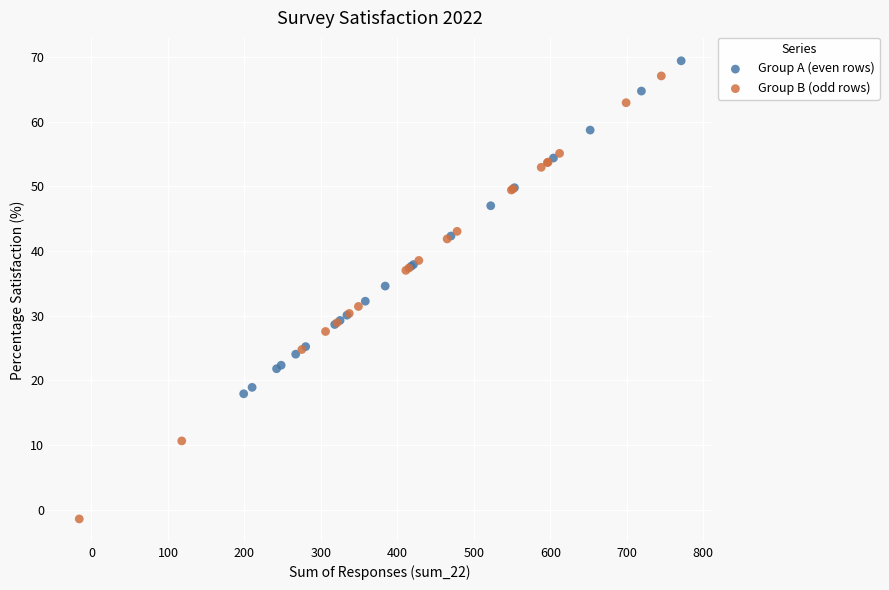

Which series reaches the minimum Y coordinate?

Group B (odd rows)